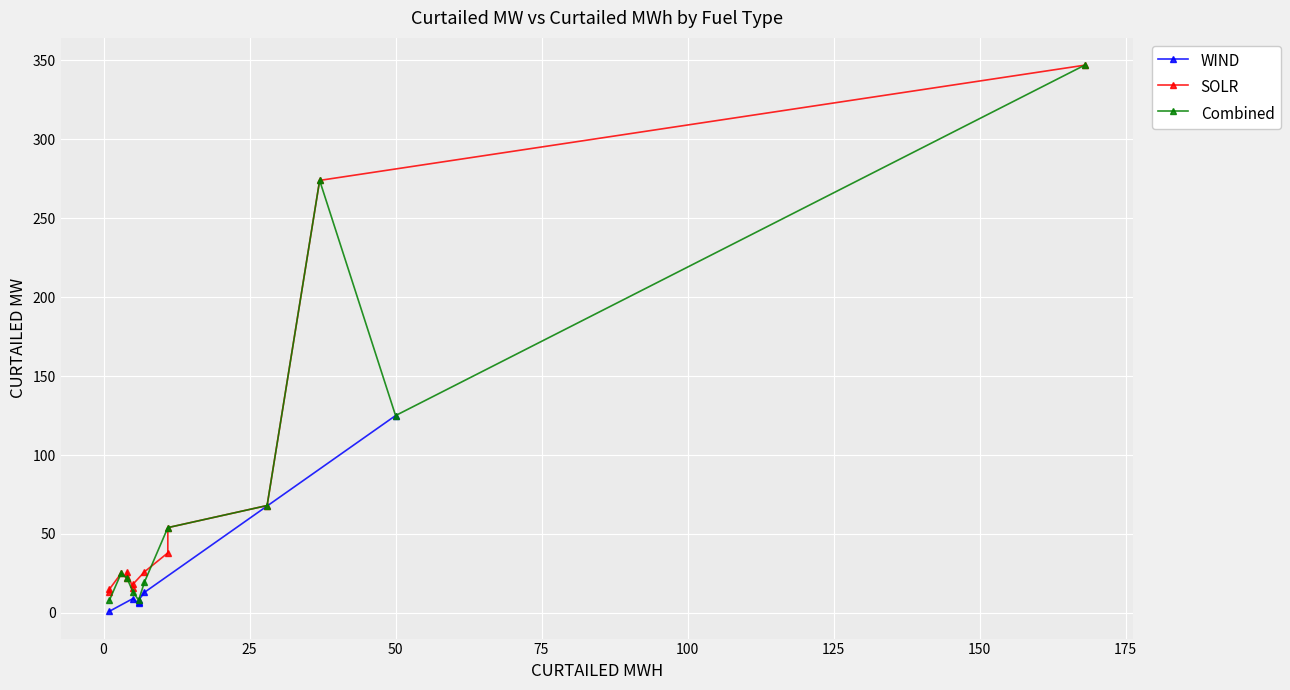

What is the value of the Combined point at the 1st from the left?

8.0